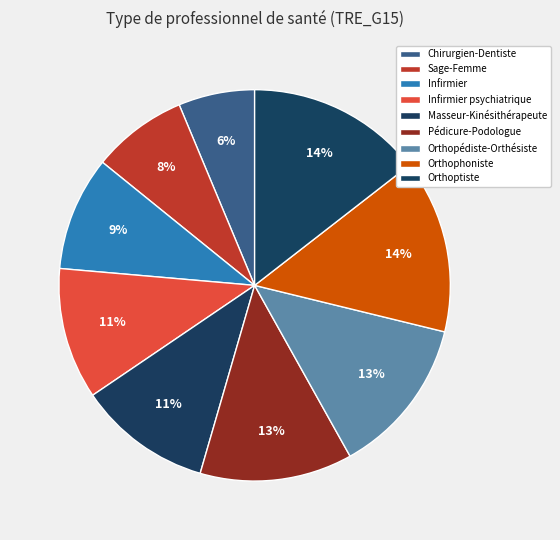

Which slice is the largest?

Orthoptiste